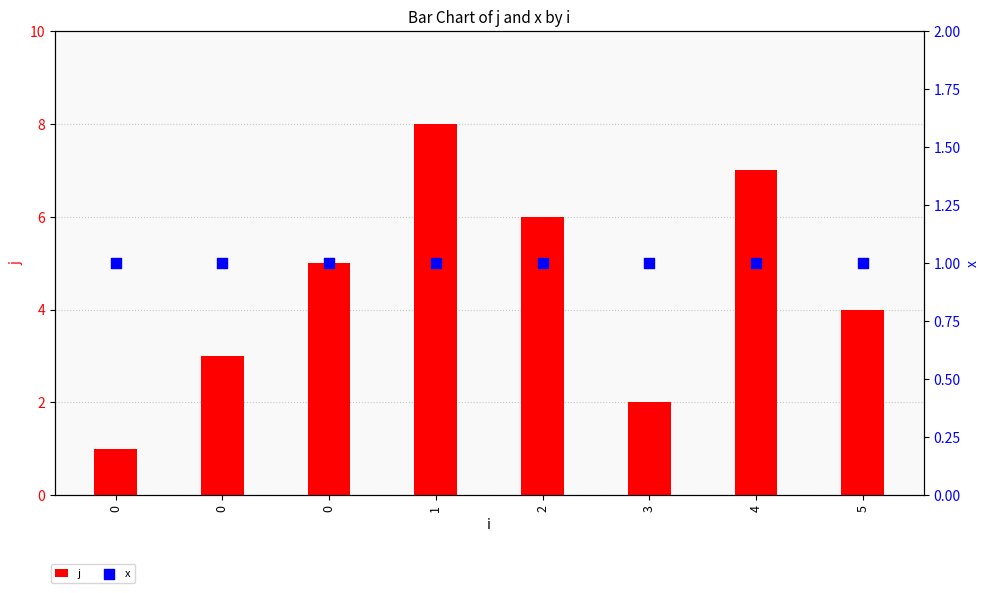

Which series reaches the maximum Y coordinate?

j